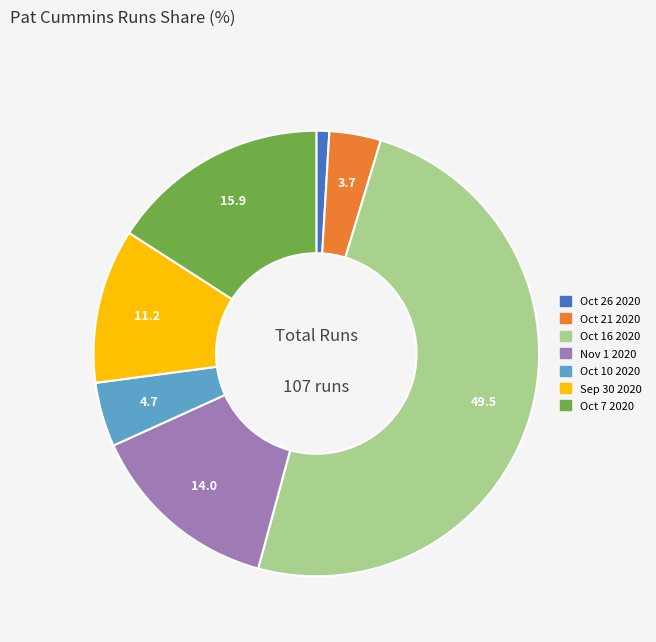

Do Oct 21 2020 and Oct 26 2020 together represent more than half of the pie?

No